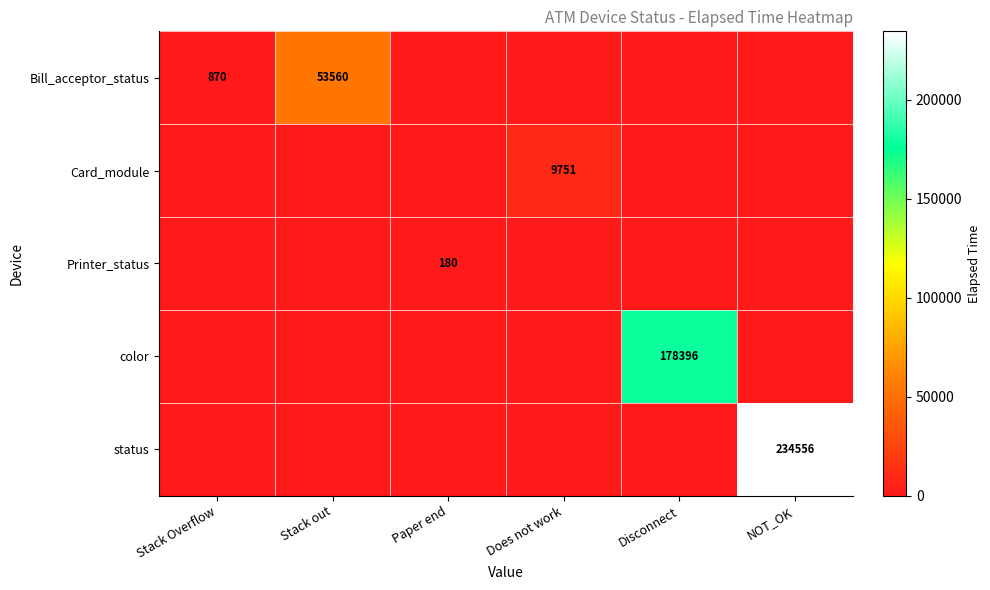

The value of Printer_status at Paper end is 61. True or false?

False